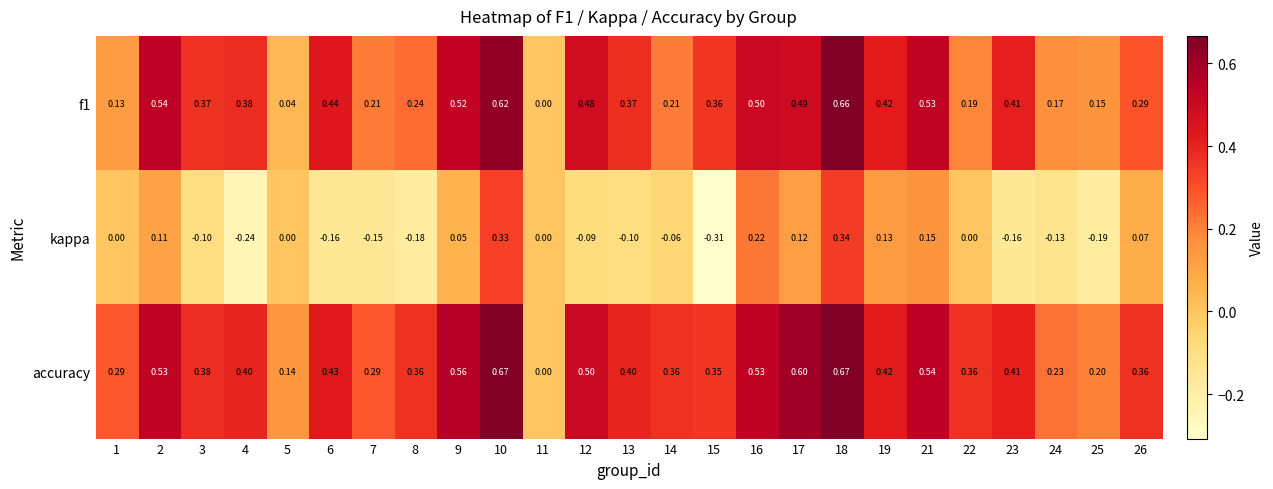

Which series changed the most between 6 and 18?

kappa